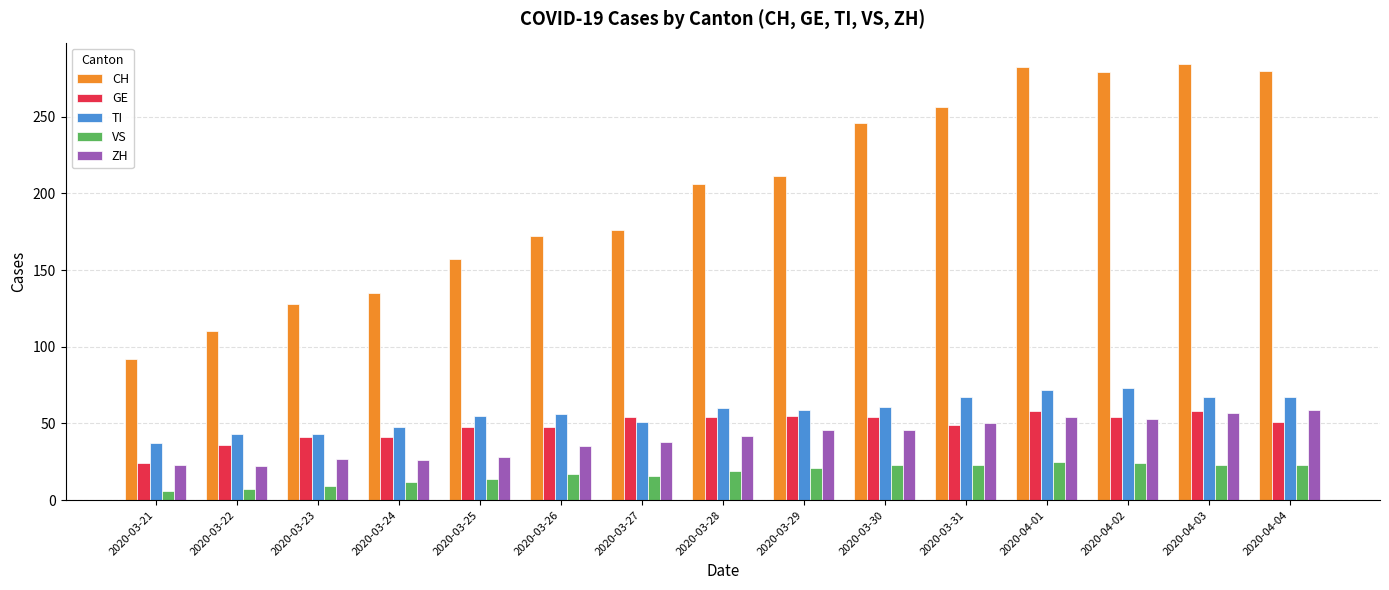

Which series changed the most between 2020-03-29 and 2020-03-30?

CH